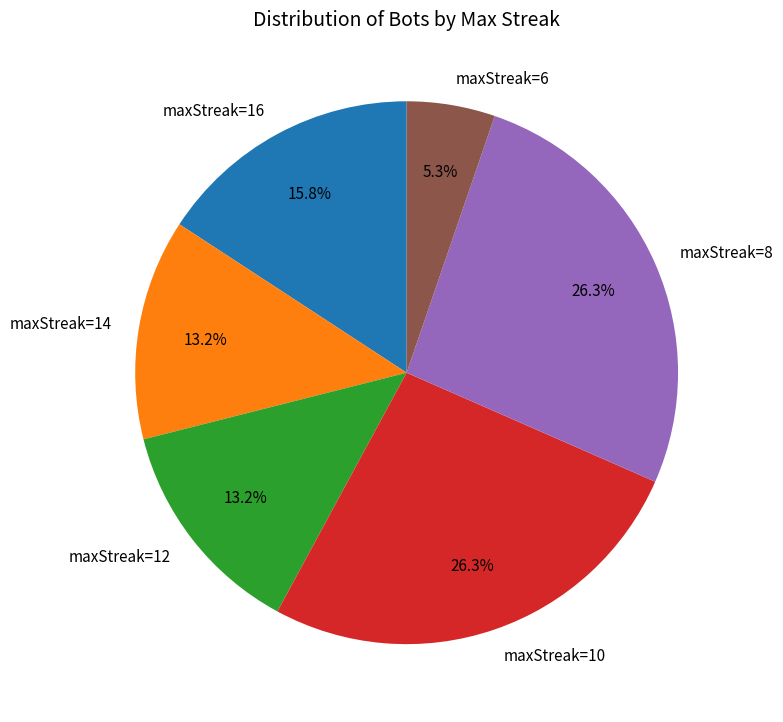

Which slice is the smallest?

maxStreak=6